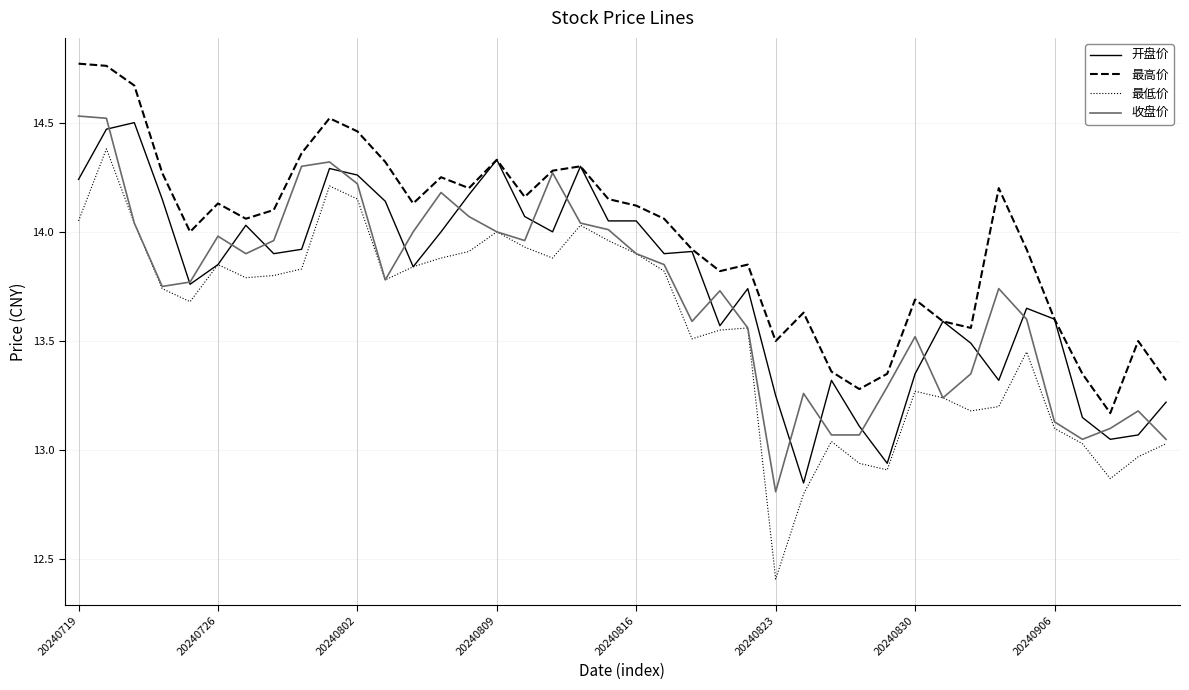

Which series has the largest range (max minus min)?

最低价